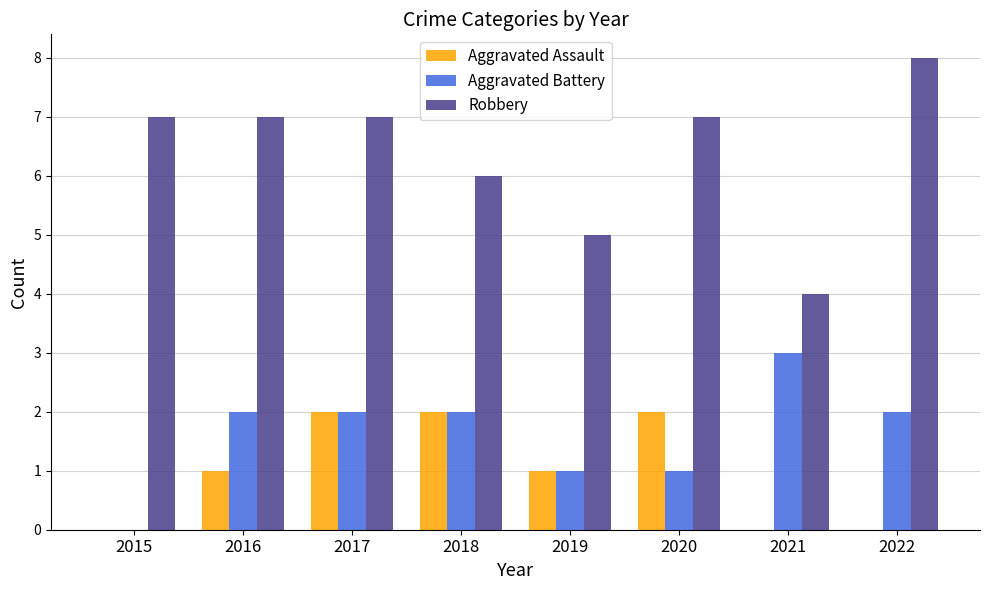

Is it true that Aggravated Assault equals 1 at 2022?

False